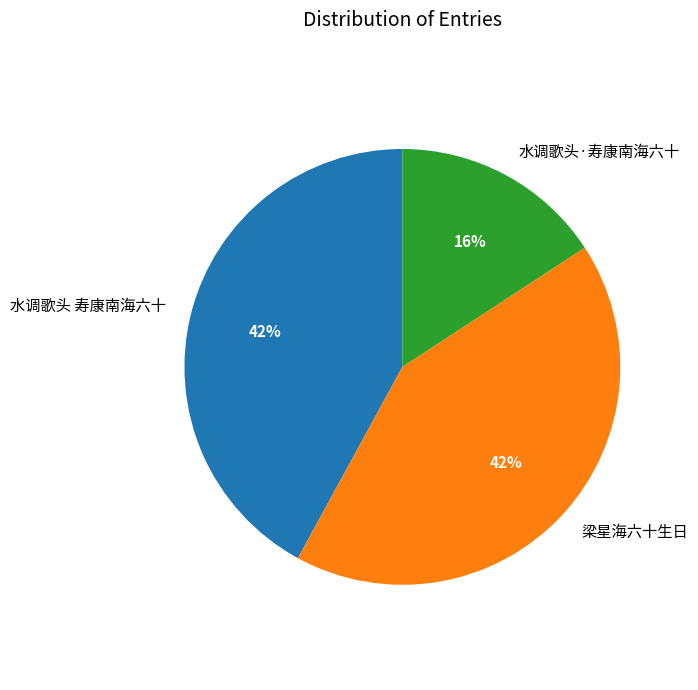

Do 水调歌头·寿康南海六十 and 梁星海六十生日 together represent more than half of the pie?

Yes